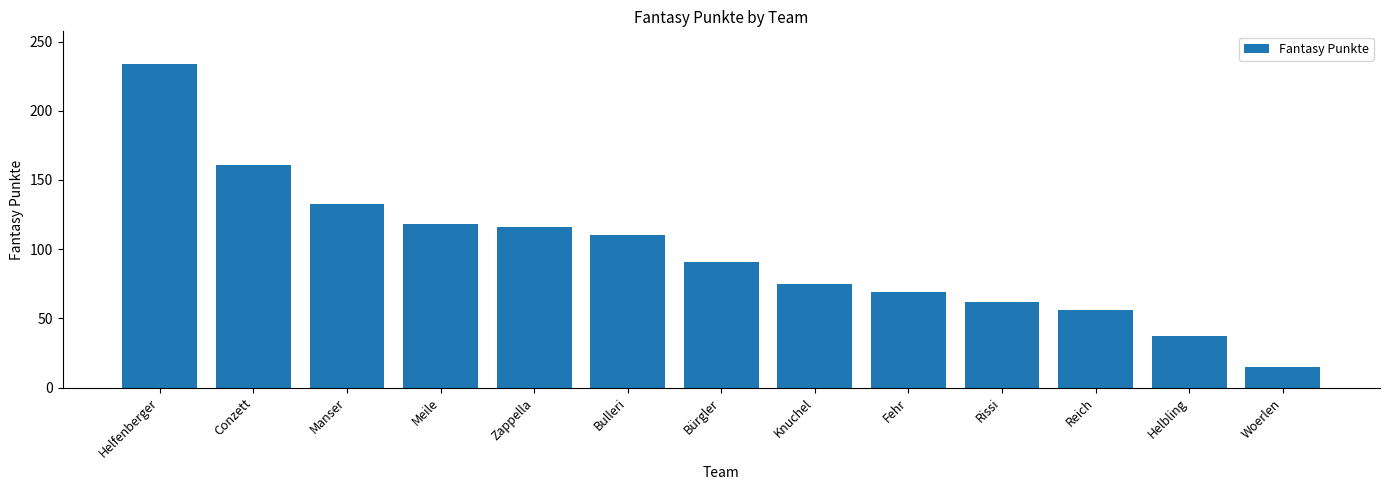

The value at Conzett is 161. True or false?

True